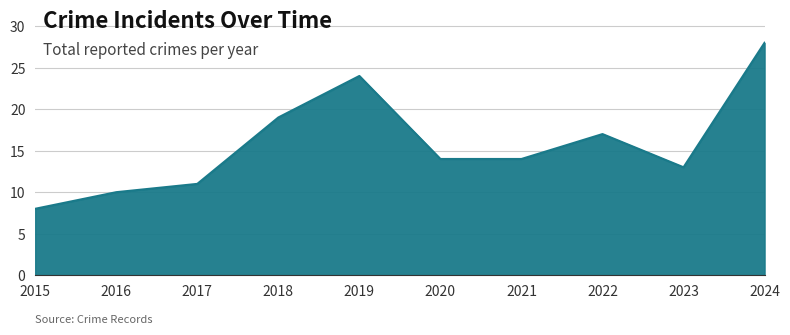

Does the chart display data point markers on the line(s)?

No